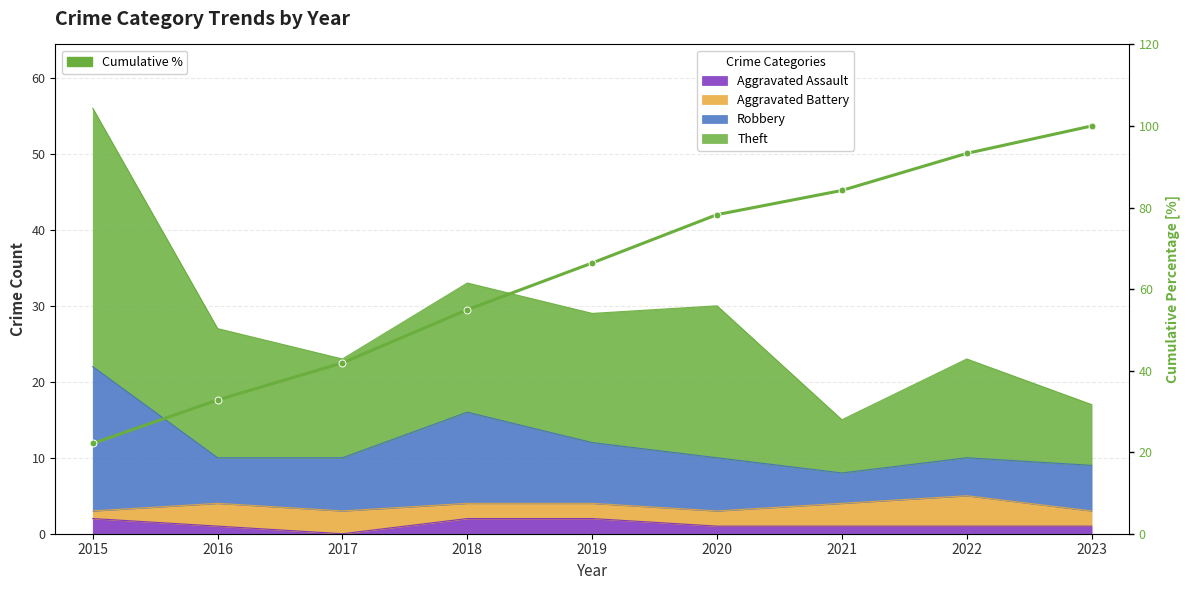

What is the value of the 5th point from the left?

66.4